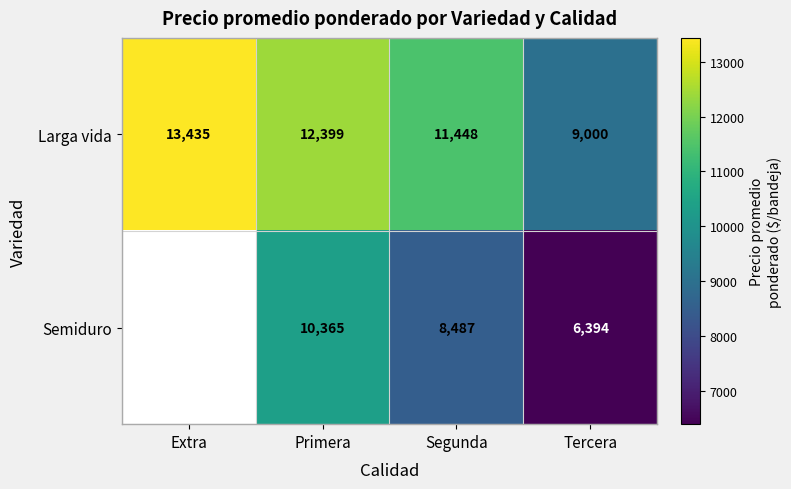

What is the difference between the Larga vida values at Tercera and Segunda?

2448